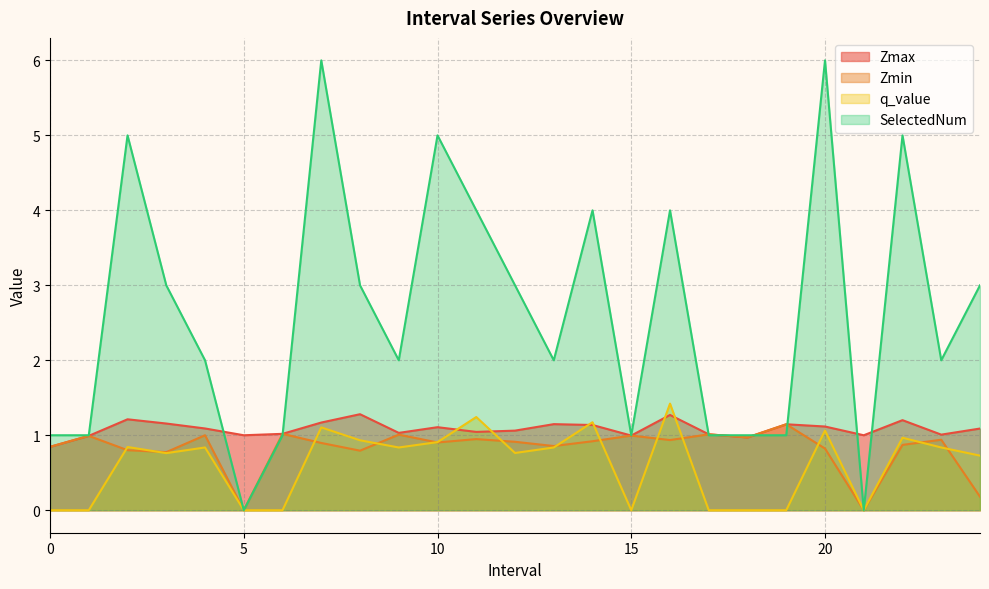

After their last crossing, which series has the higher values: q_value or Zmin?

q_value